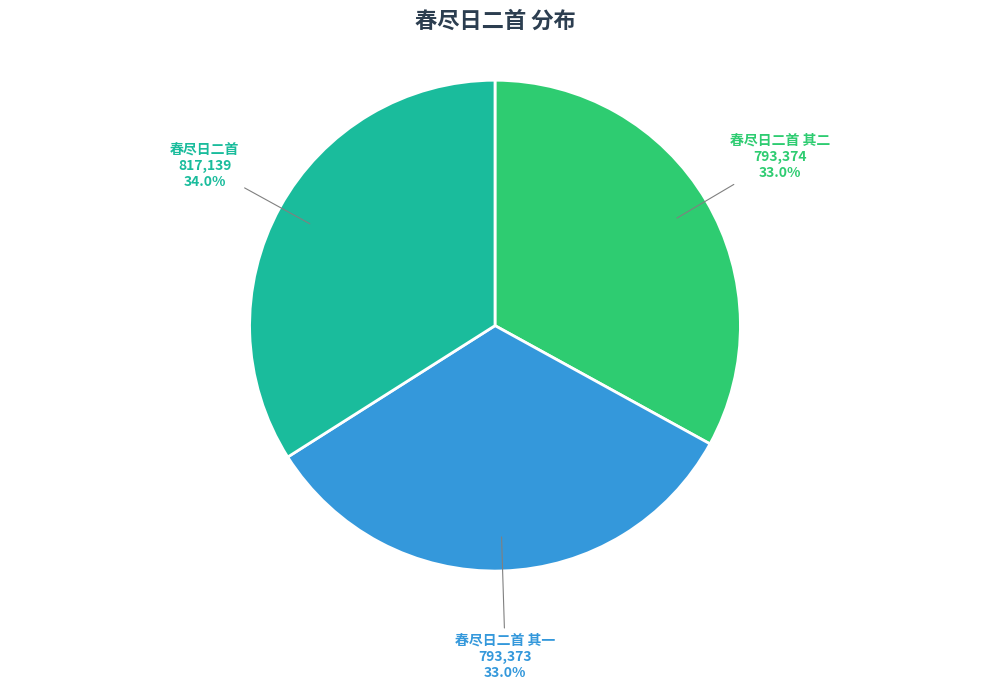

Do 春尽日二首 其一 and 春尽日二首 其二 together represent more than half of the pie?

Yes